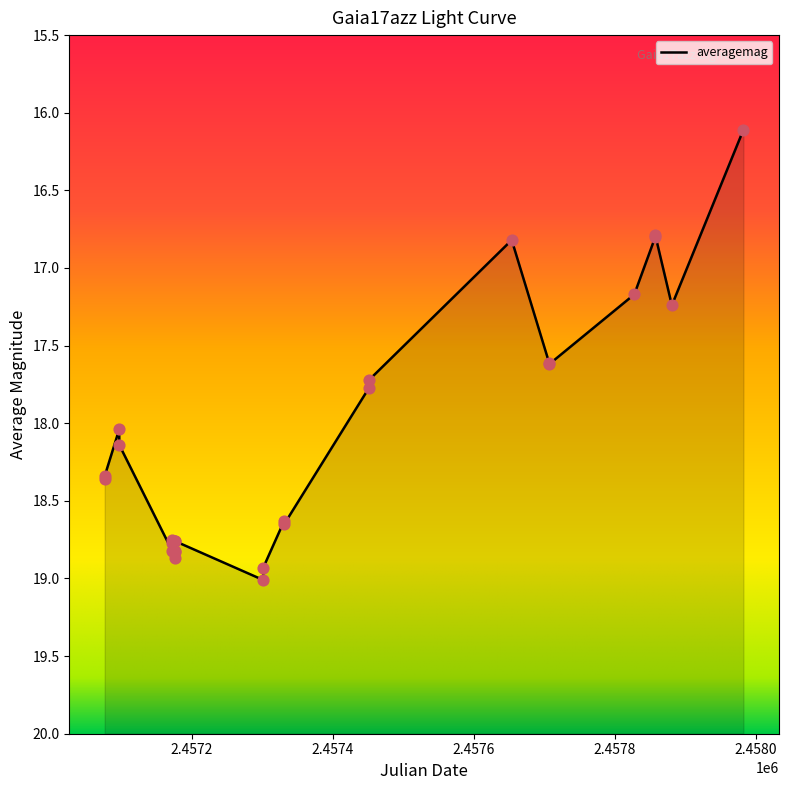

What is the ratio of the value at 2457982.308 to the value at 2457451.787?

0.9